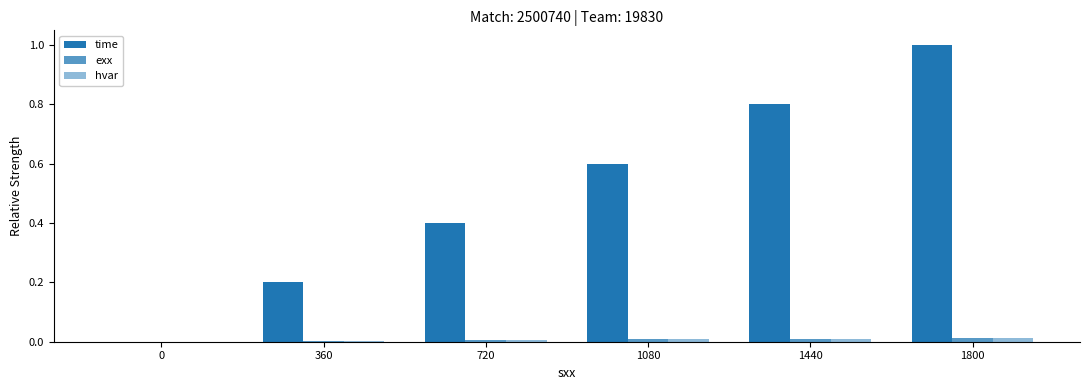

How many categories are shown in the chart?

6